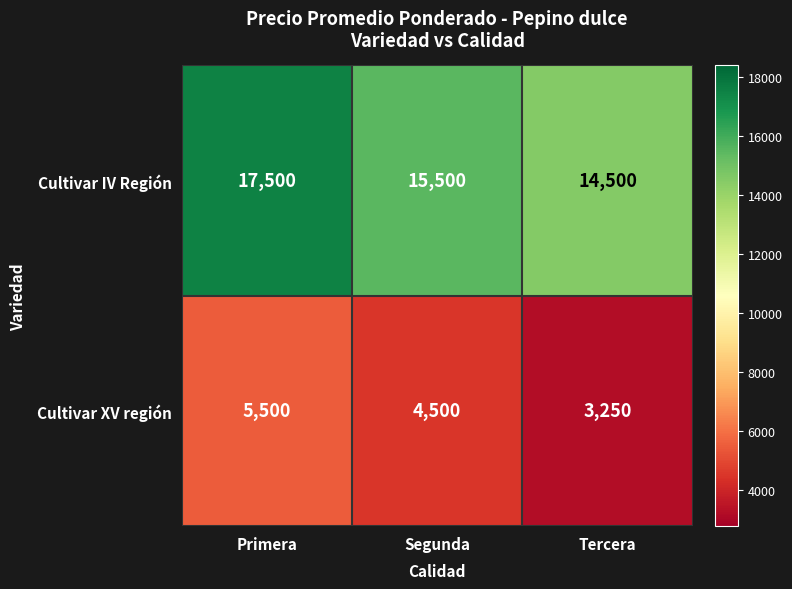

Is it true that Cultivar IV Región equals 3511 at Tercera?

False